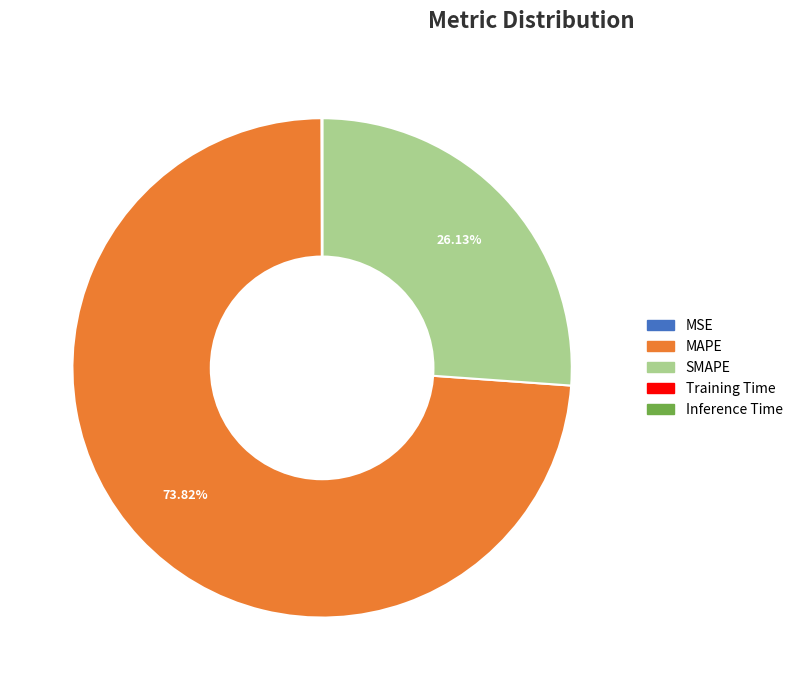

True or false: SMAPE accounts for 26% of the total.

True